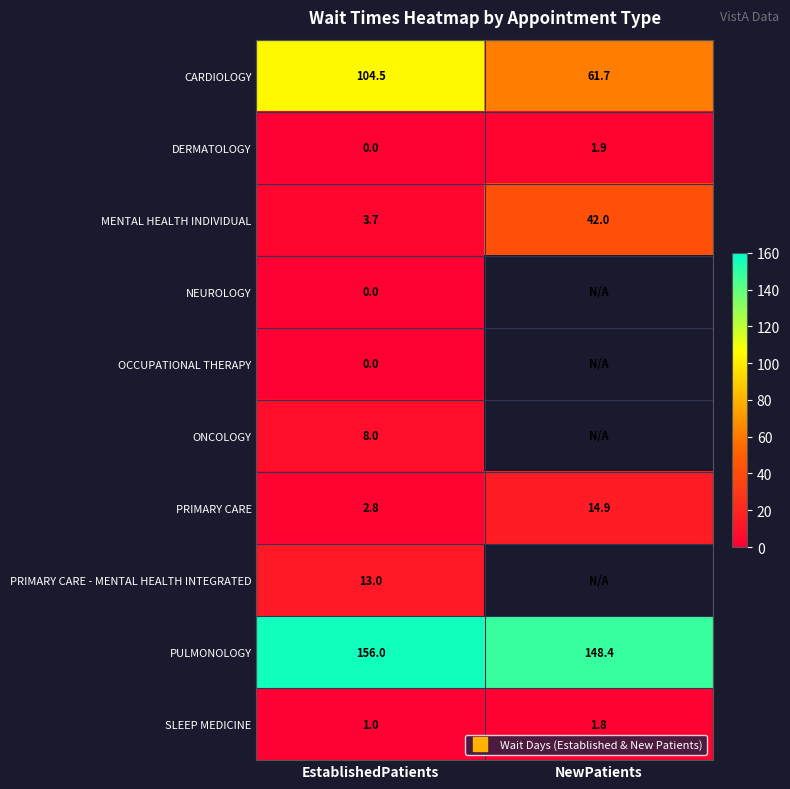

True or false: DERMATOLOGY has a value of 1.9 at NewPatients.

True